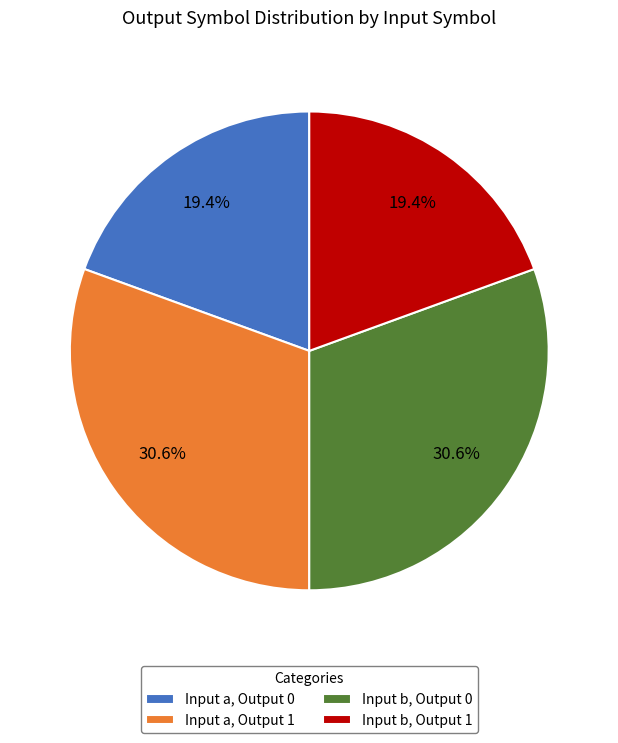

To the nearest percent, what is the average slice percentage?

25%